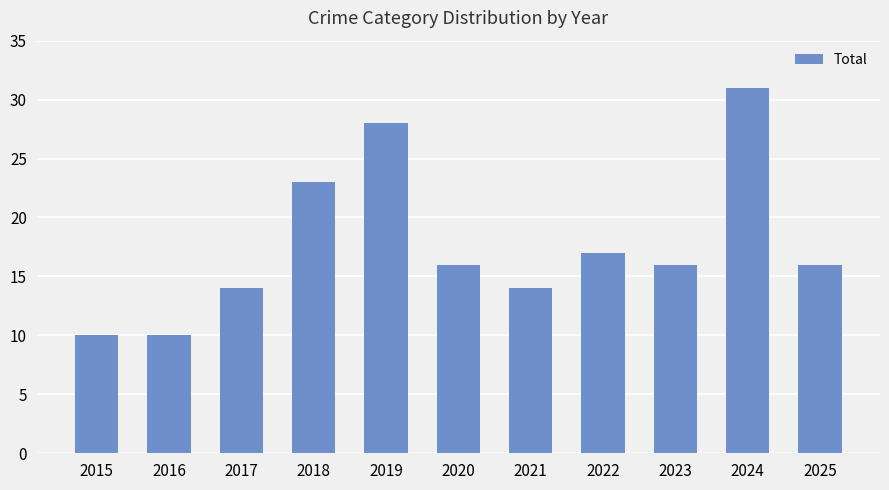

What is the sum of all values?

195